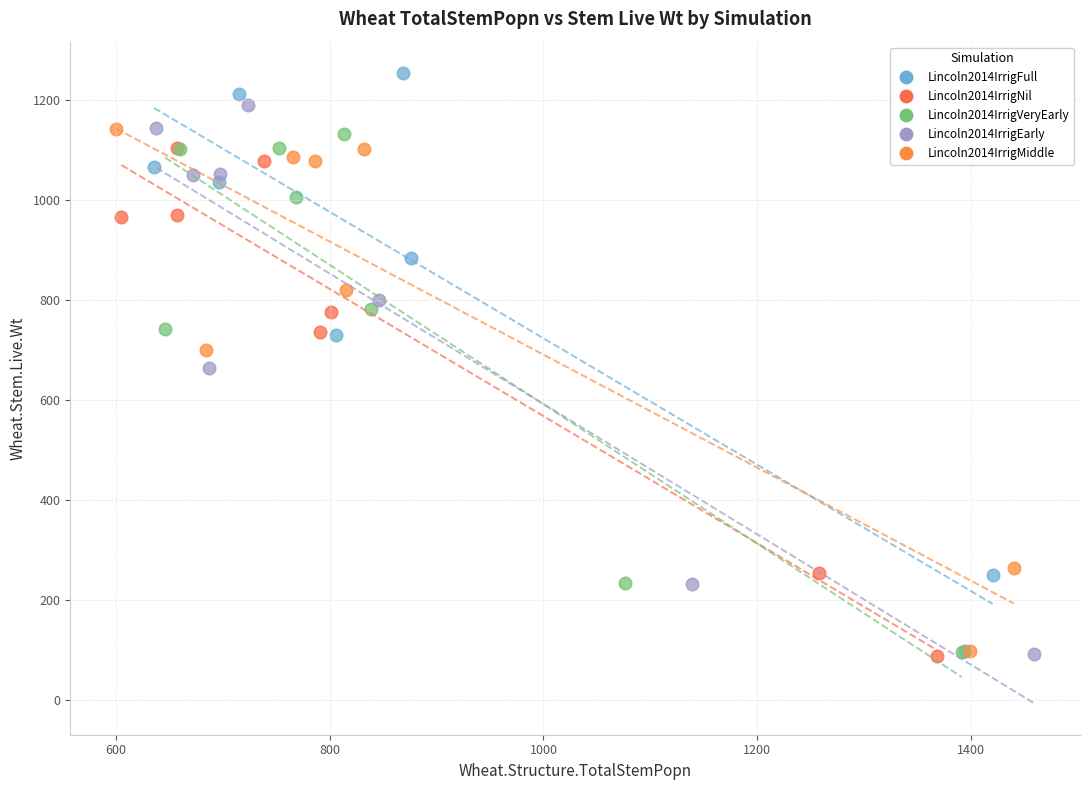

Which series has the widest spread of Y values?

Lincoln2014IrrigFull